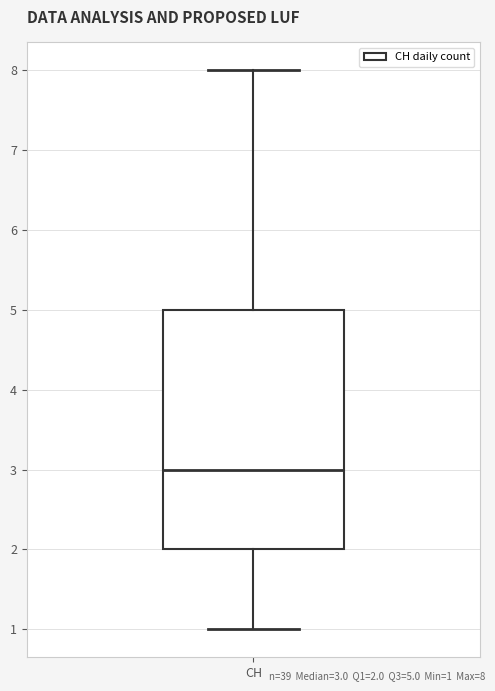

Where does the lower whisker of the box for CH end on the y-axis? The values are not printed on the chart, so give them approximately, as read against the axis.

1